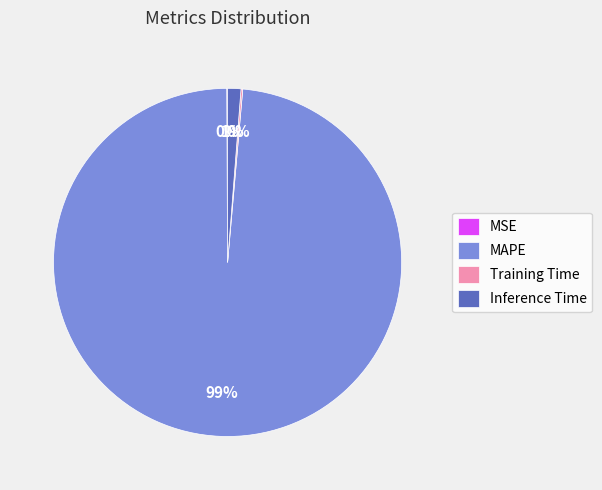

The Inference Time slice represents 11% of the pie. True or false?

False